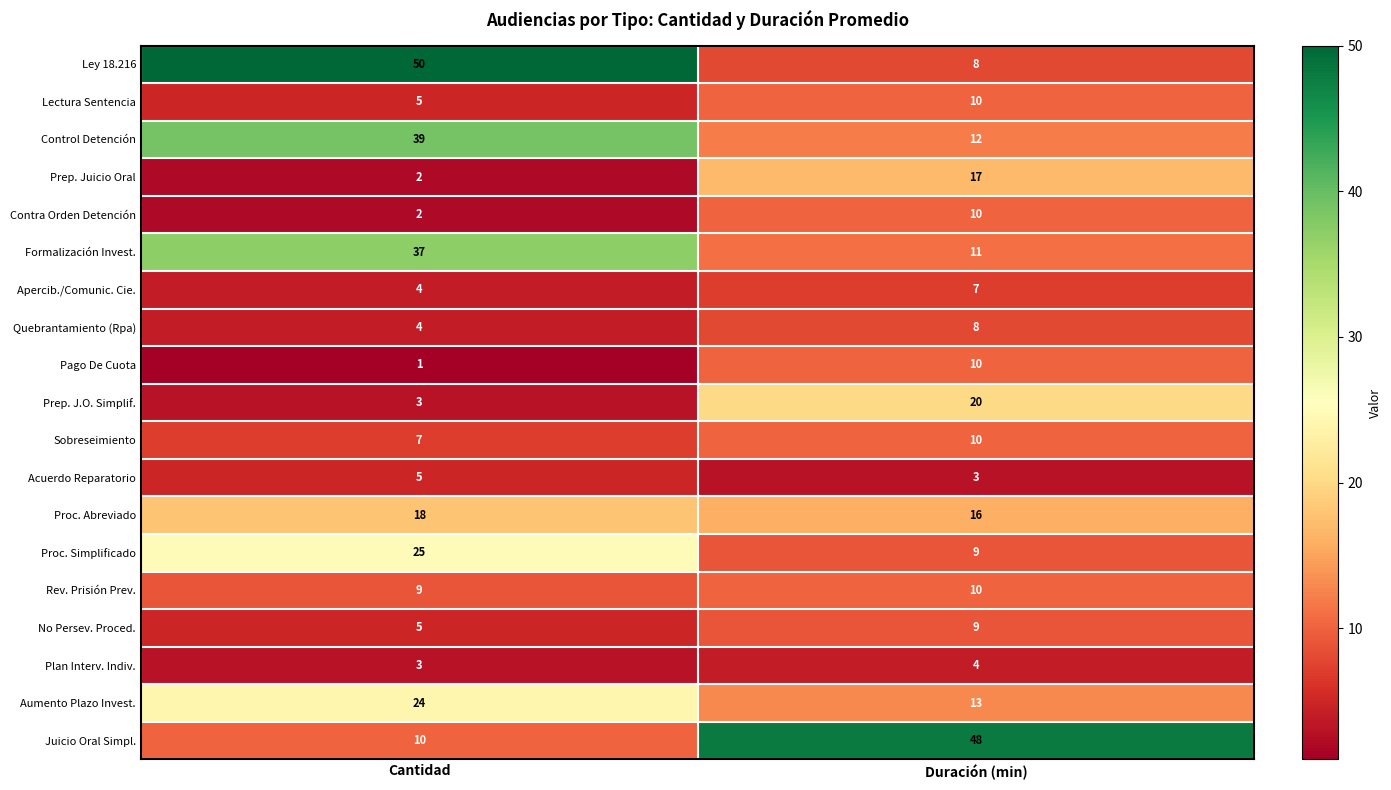

How many series are shown in this chart?

19